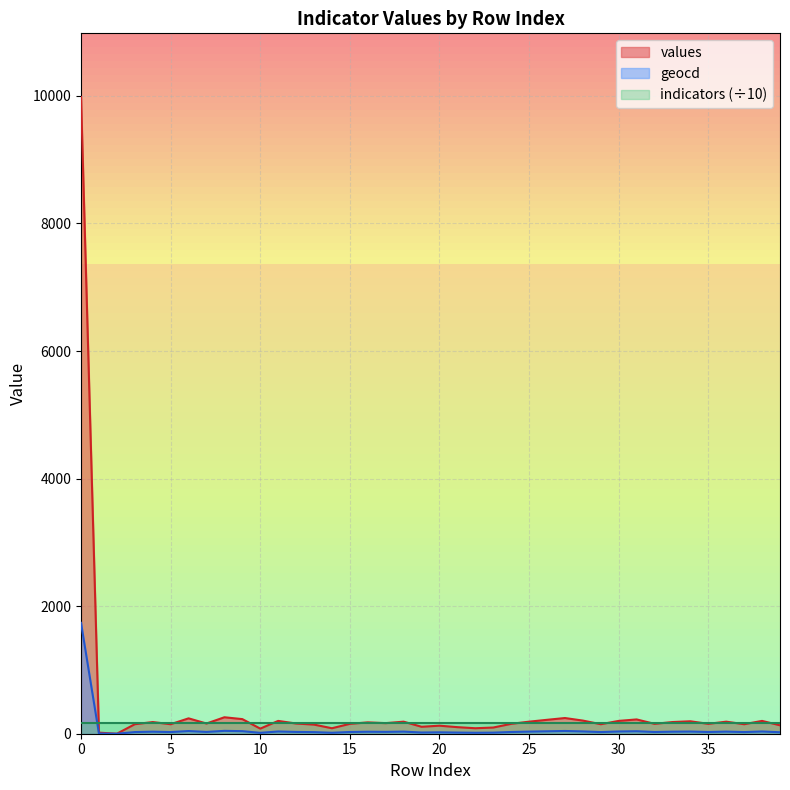

What is the difference between the maximum and minimum values in the geocd series?

1738.0